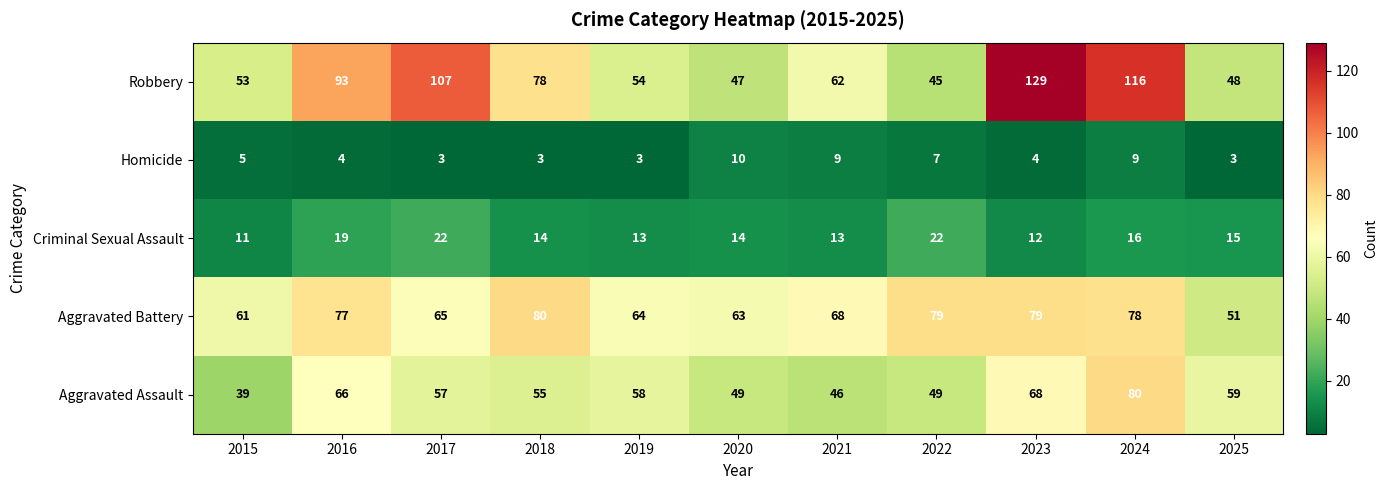

What is the sum of the Criminal Sexual Assault values at 2019 and 2025?

28